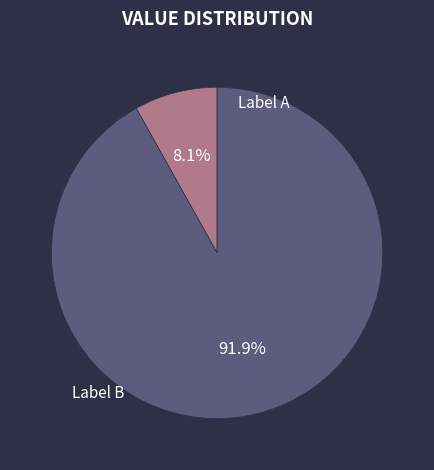

Is there any slice that represents more than half of the pie?

Yes